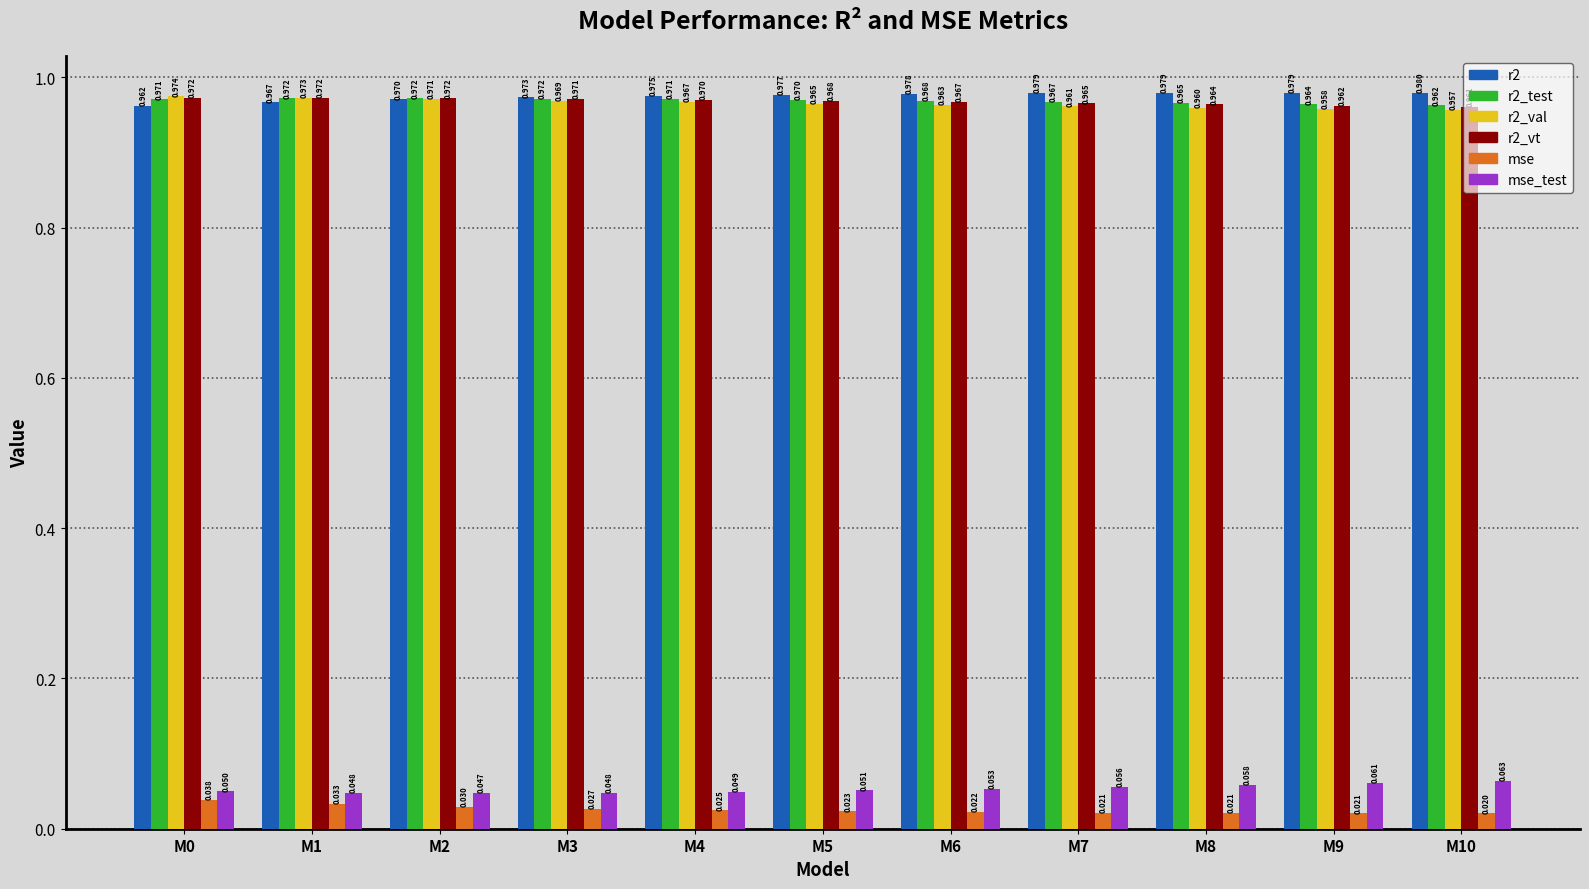

Is it true that r2_vt equals 1.5 at M6?

False